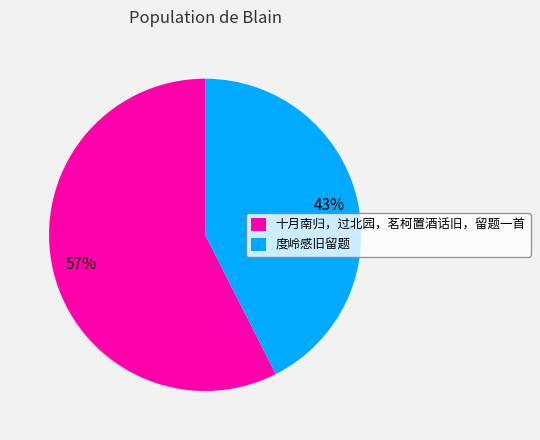

The 度岭感旧留题 slice represents 36% of the pie. True or false?

False